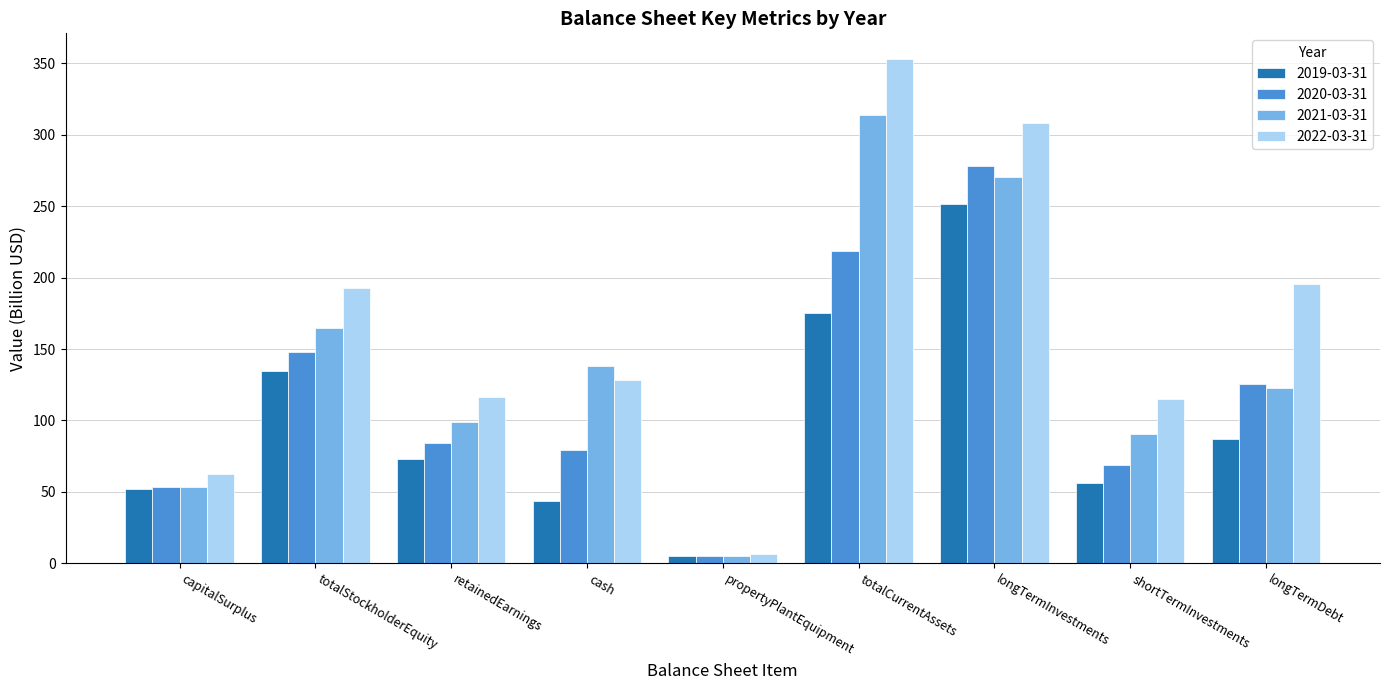

Is the value of 2021-03-31 at longTermDebt greater than the value of 2019-03-31 at totalCurrentAssets?

No